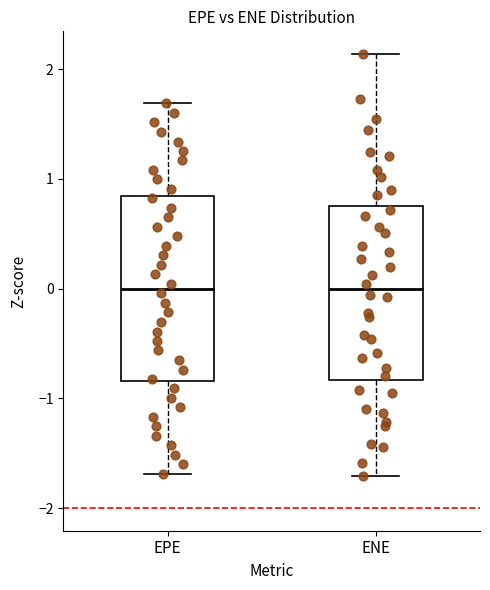

Where does the upper whisker of the box for EPE end on the y-axis? The values are not printed on the chart, so give them approximately, as read against the axis.

1.7